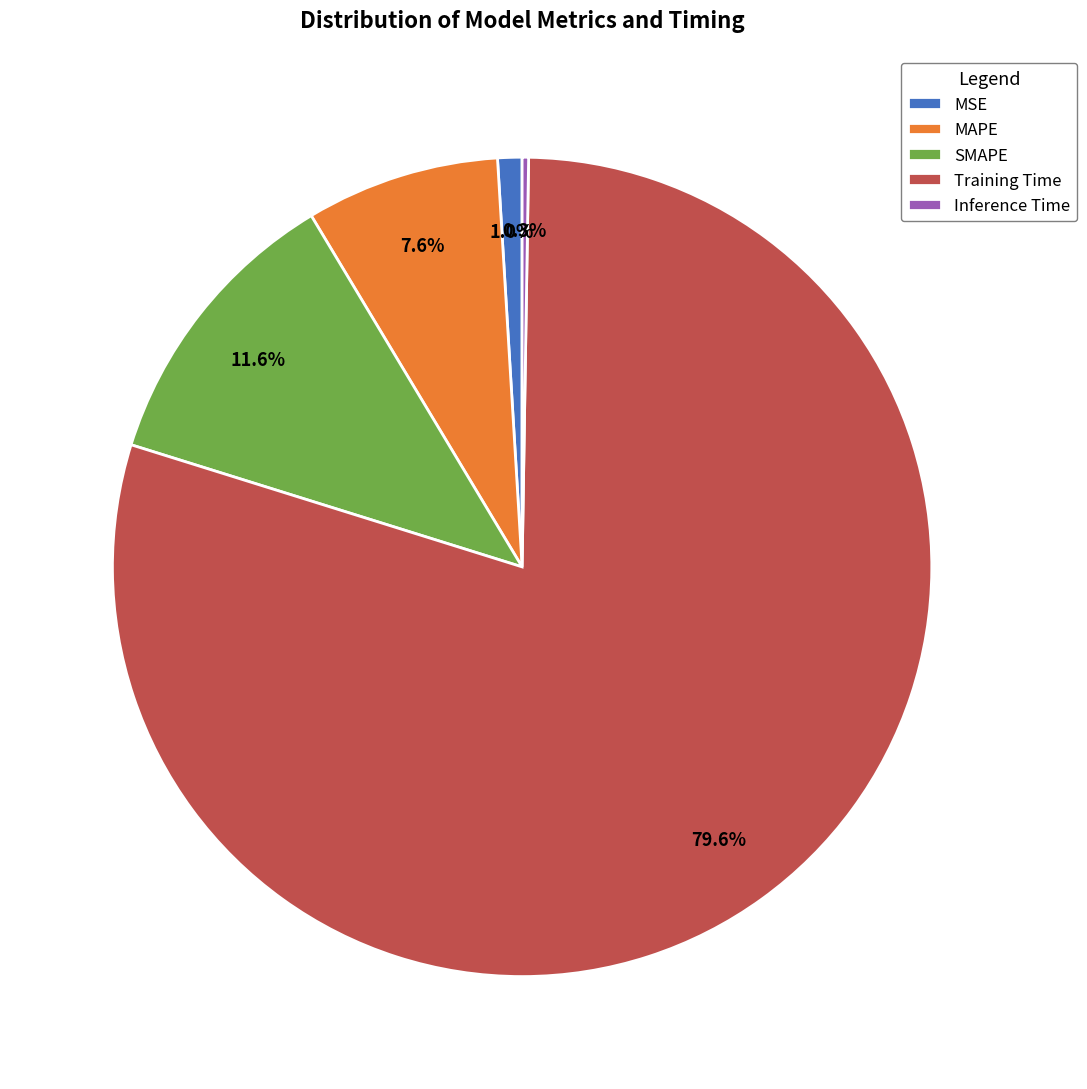

To the nearest percent, what is the combined percentage of MSE and SMAPE?

13%